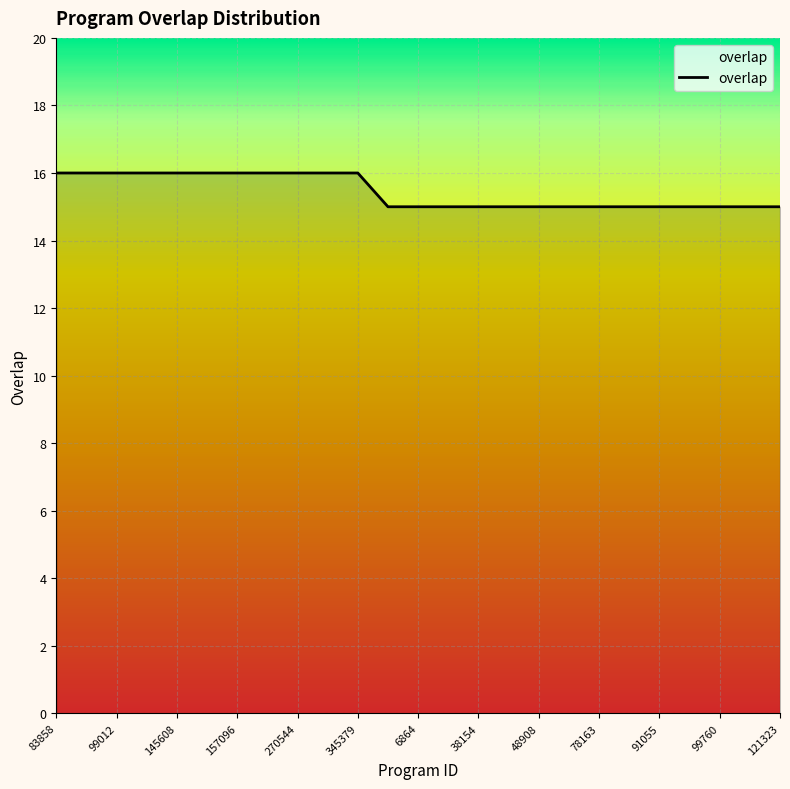

Does the chart display data point markers on the line(s)?

No